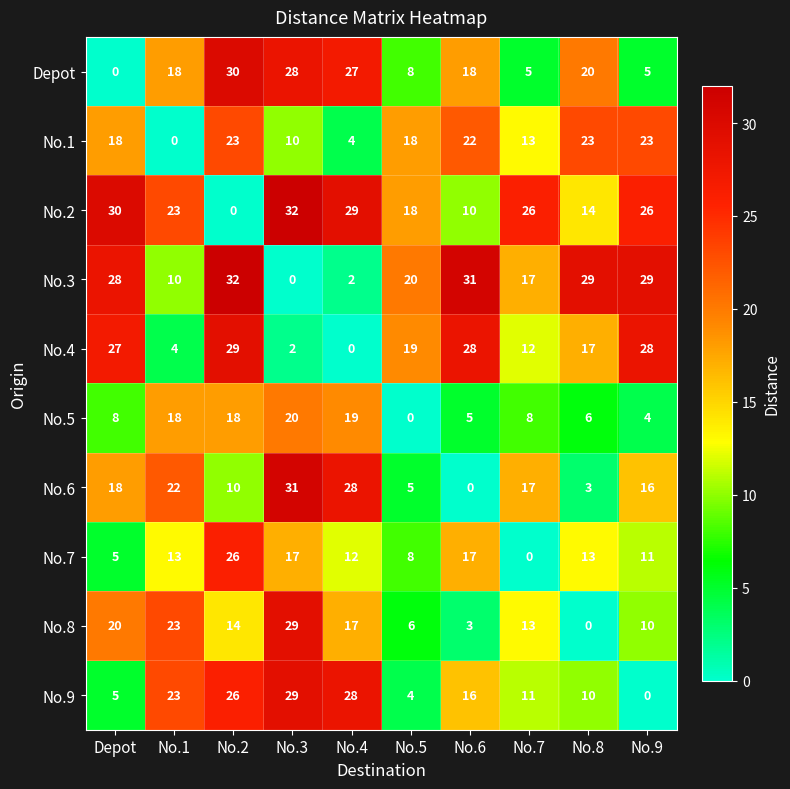

Between No.3 and No.4, which series saw the biggest shift?

No.8